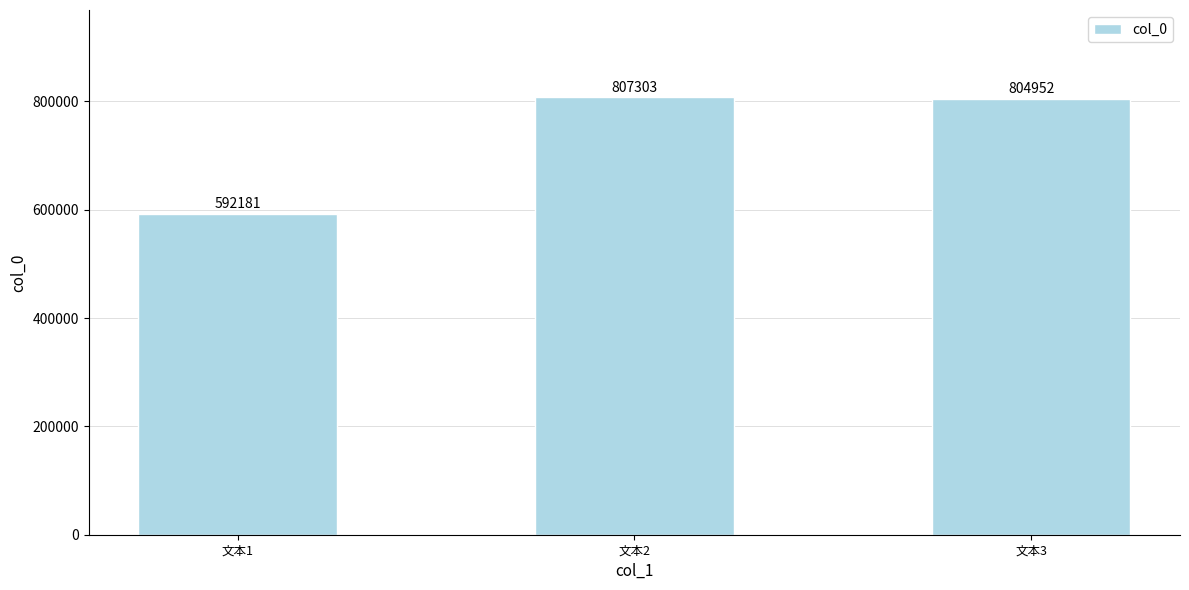

Between 文本3 and 文本1, which is larger?

文本3